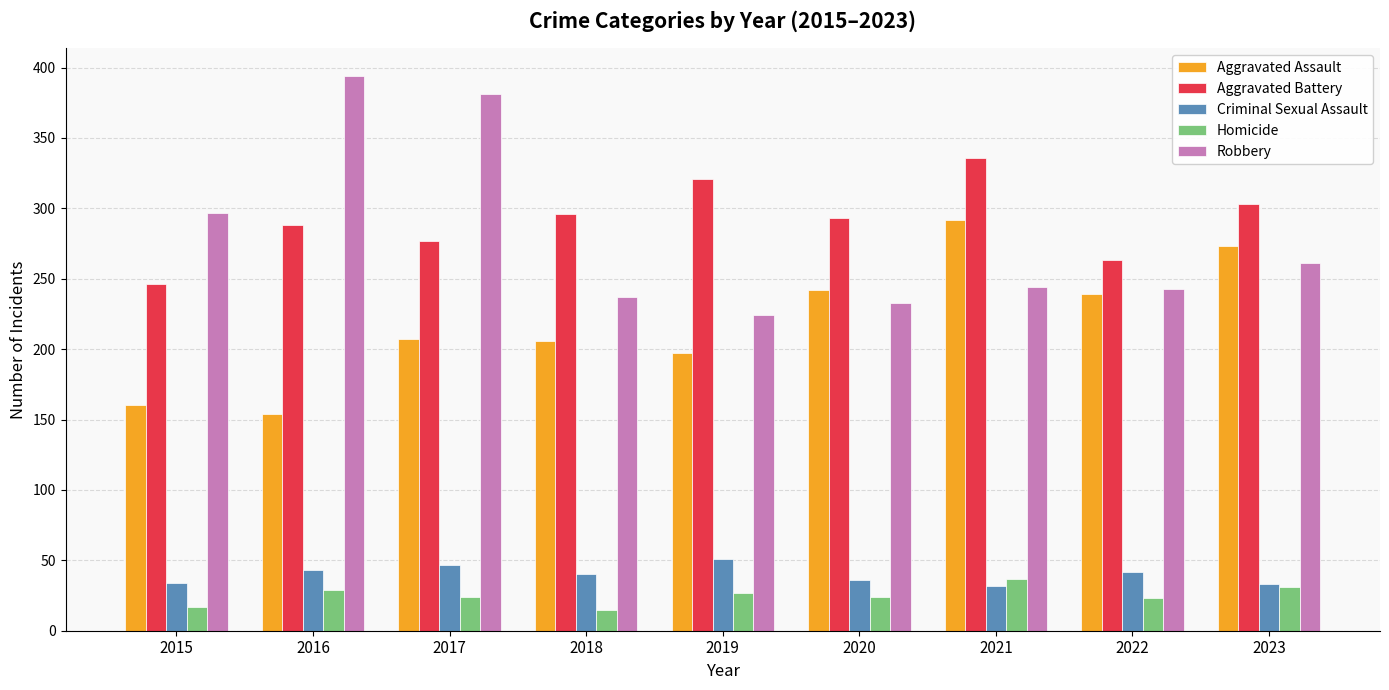

At 2015, list the series in order from largest to smallest.

Robbery, Aggravated Battery, Aggravated Assault, Criminal Sexual Assault, Homicide